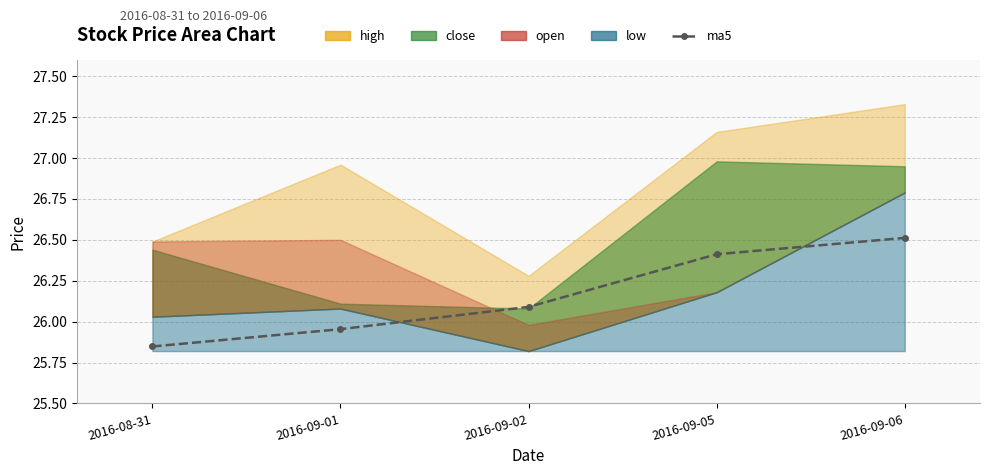

List the labels in order of value, largest first.

2016-09-06, 2016-09-05, 2016-09-02, 2016-09-01, 2016-08-31